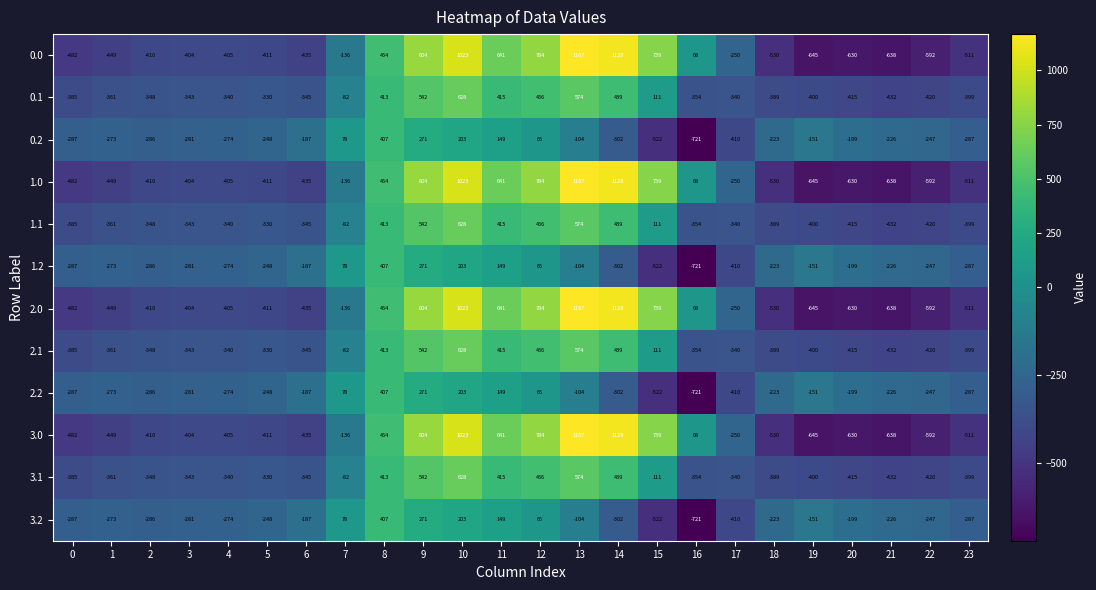

Read the 1.2 value at 15, to the nearest 10.

-520